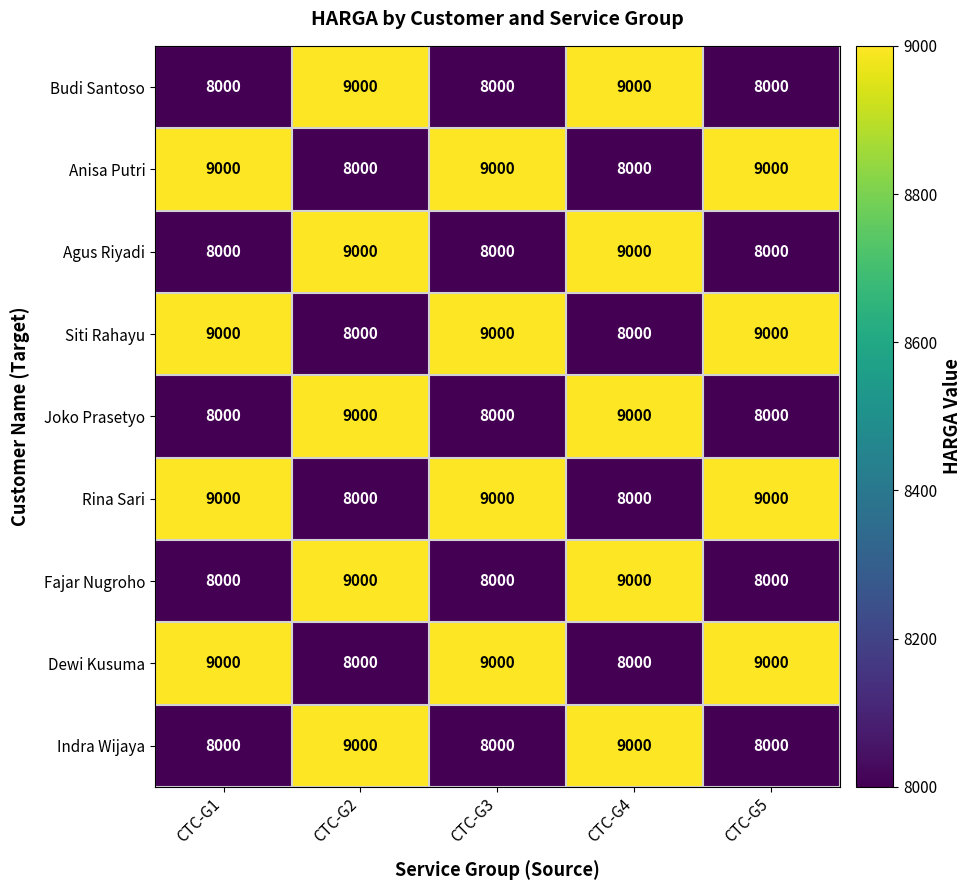

What is the sum of all Joko Prasetyo values?

42000